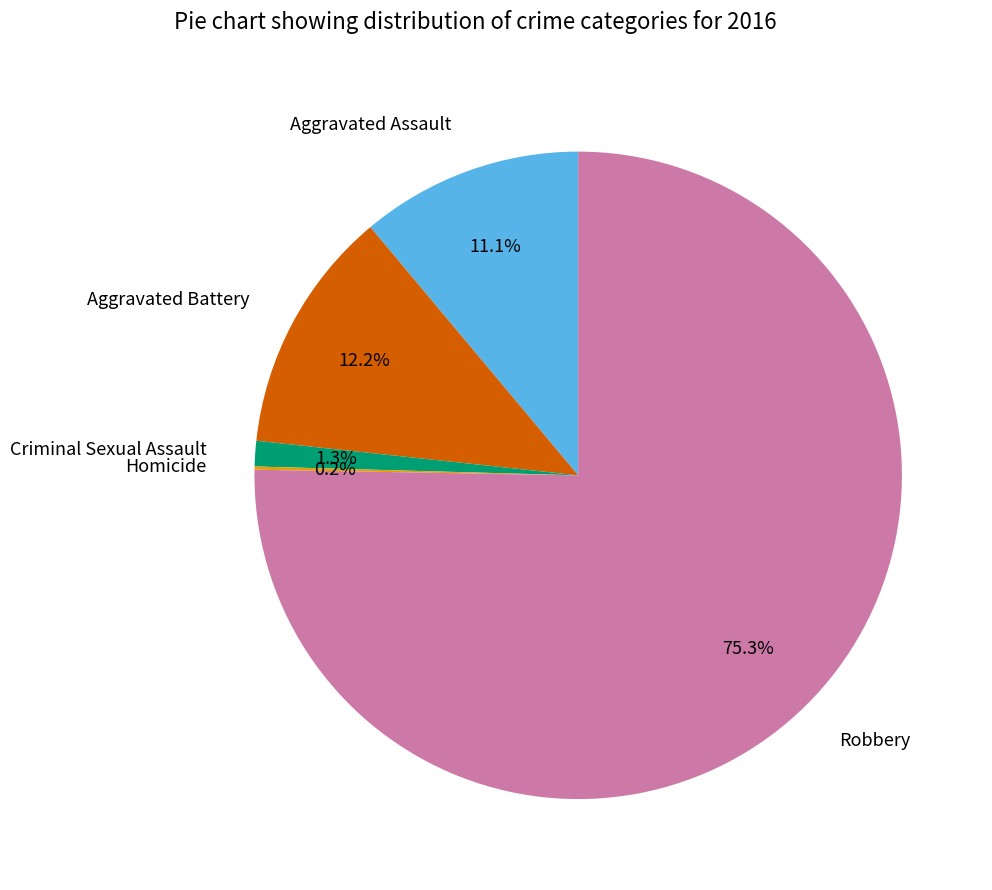

What is the largest slice in the pie chart?

Robbery